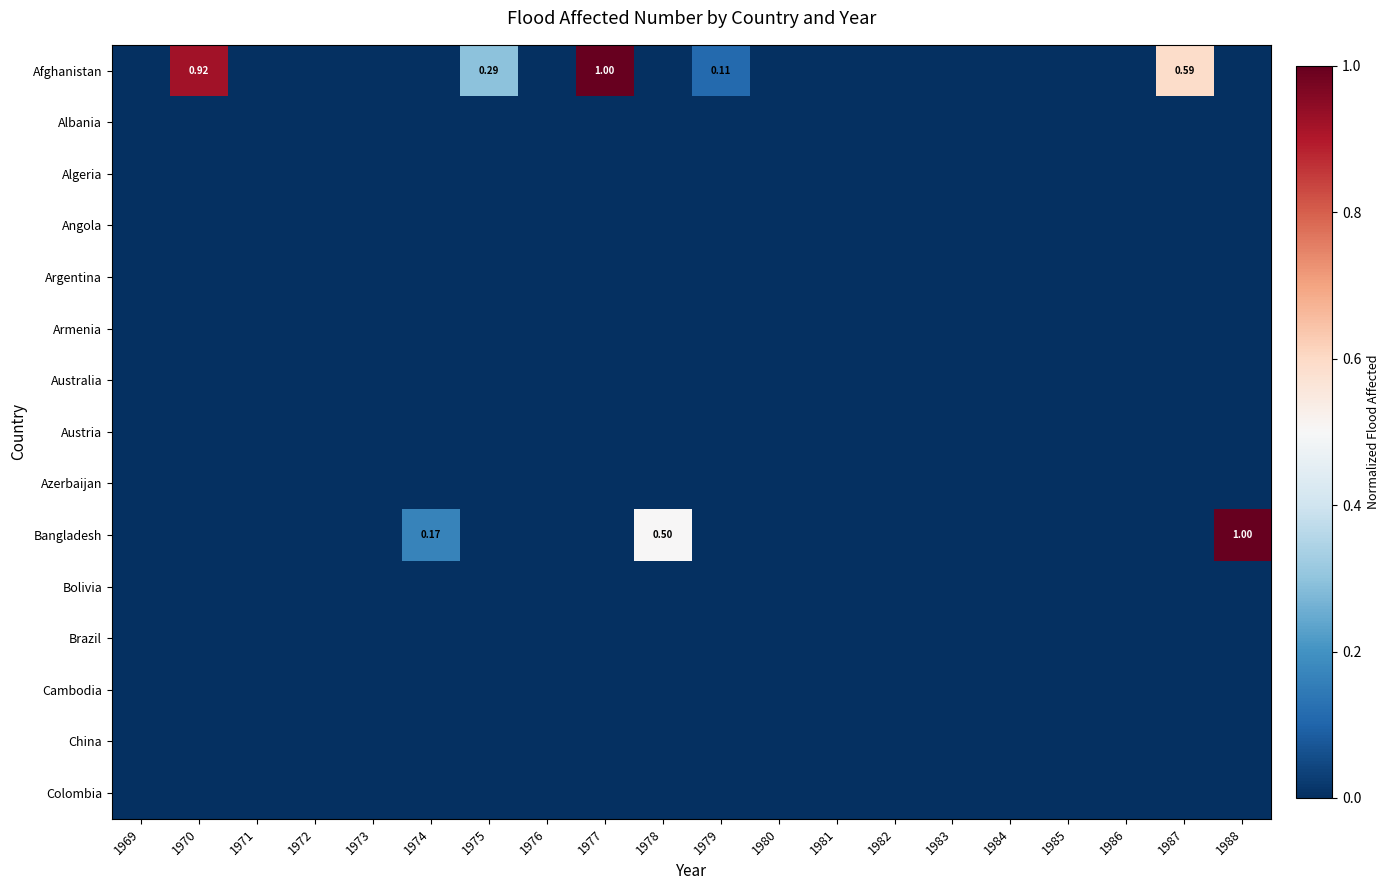

Where is Austria nearest to the value 0?

1969